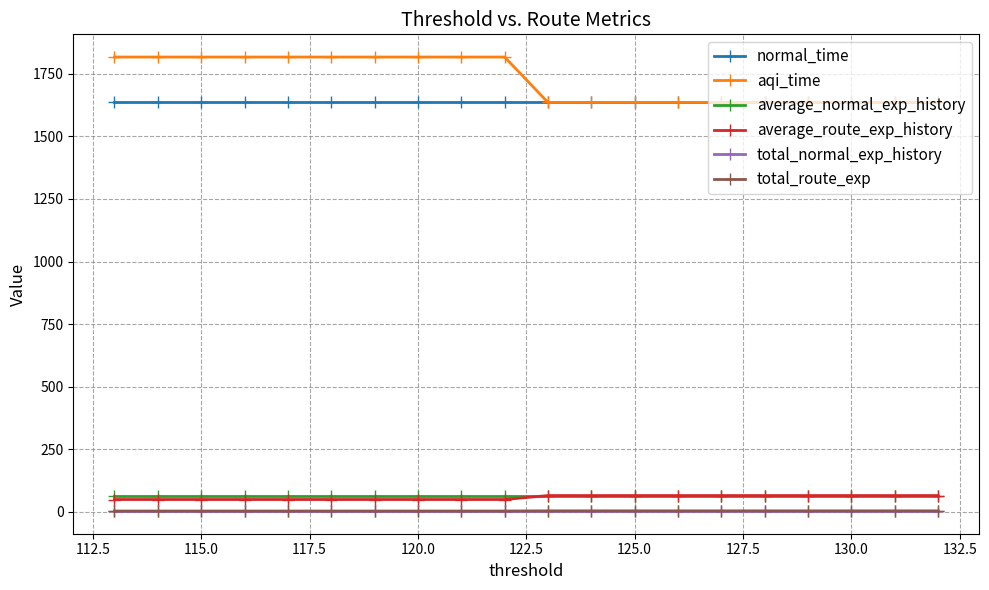

Which series has the largest total across all categories?

aqi_time